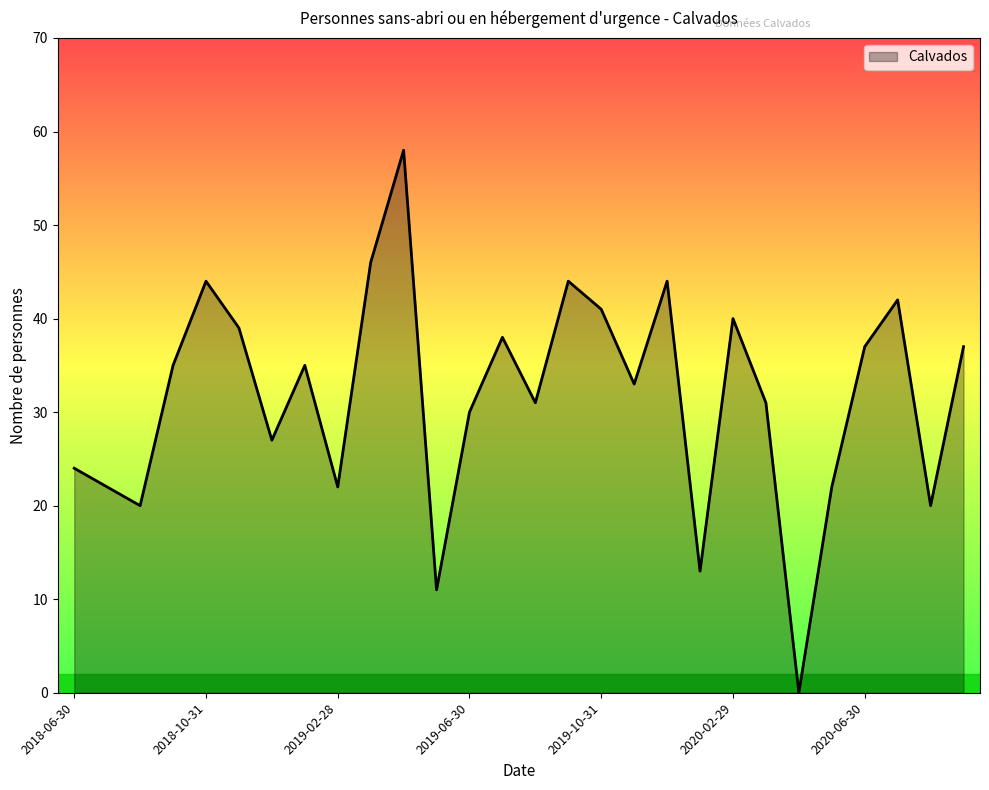

What is the maximum value shown in the chart?

58